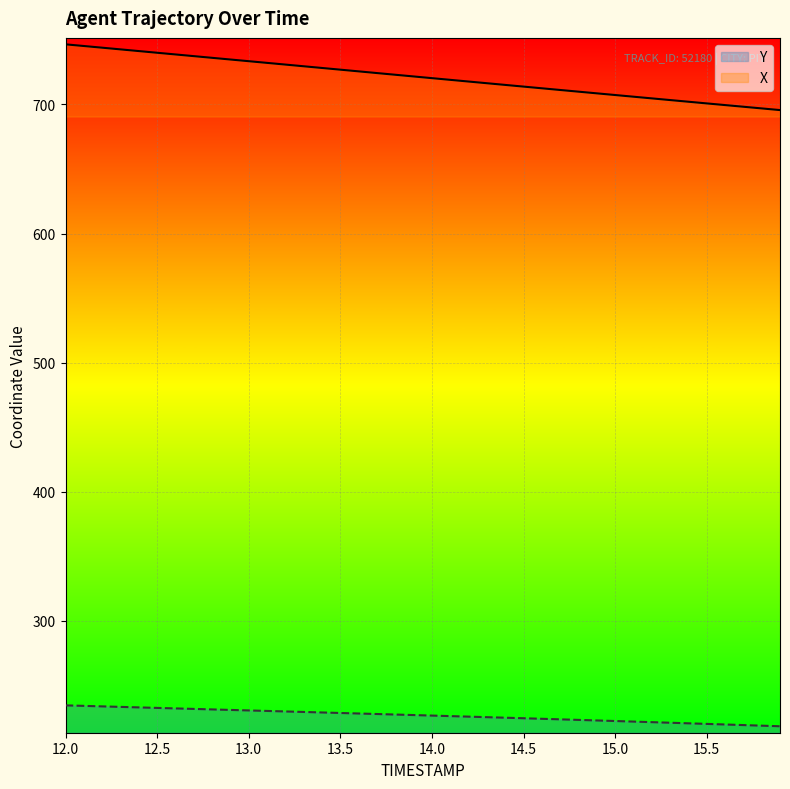

What is the greatest value displayed?

746.6